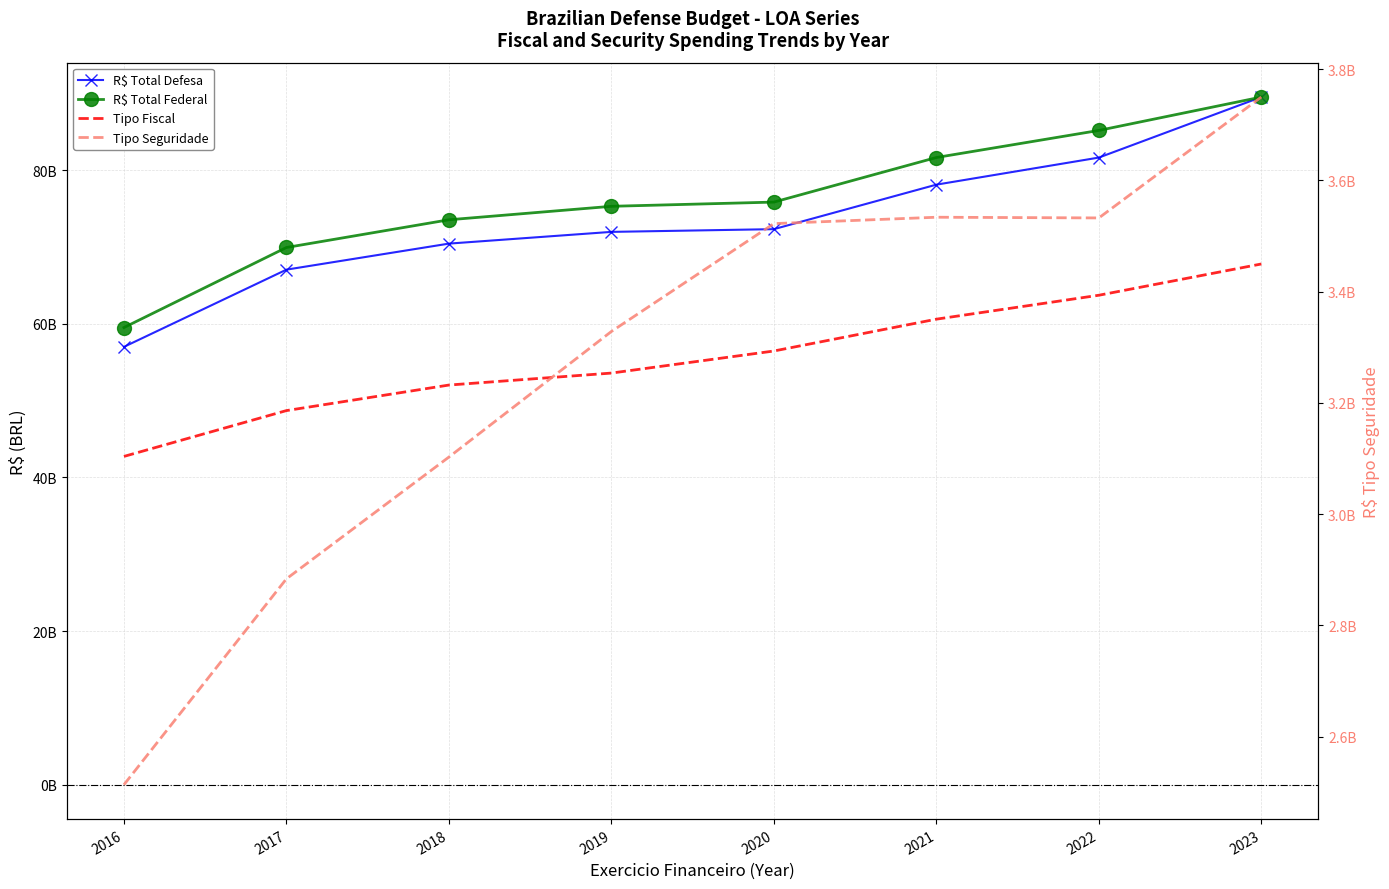

What is the sum of all R$ Total Defesa values?

587942111754